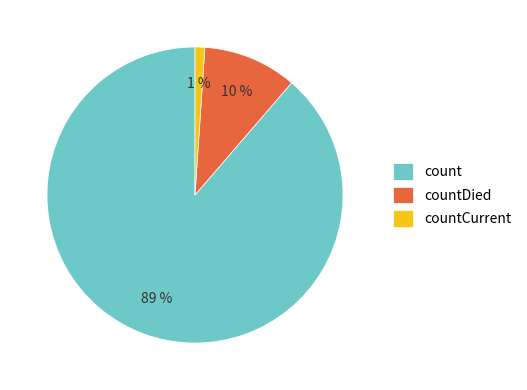

To the nearest percent, what is the difference between the countDied and countCurrent slice percentages?

9%